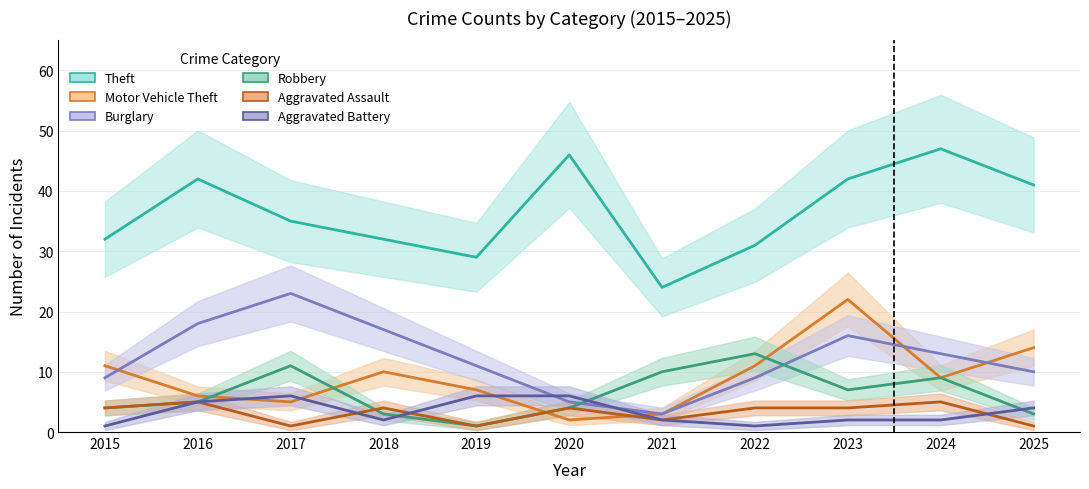

What is the highest value of the Aggravated Assault series?

5